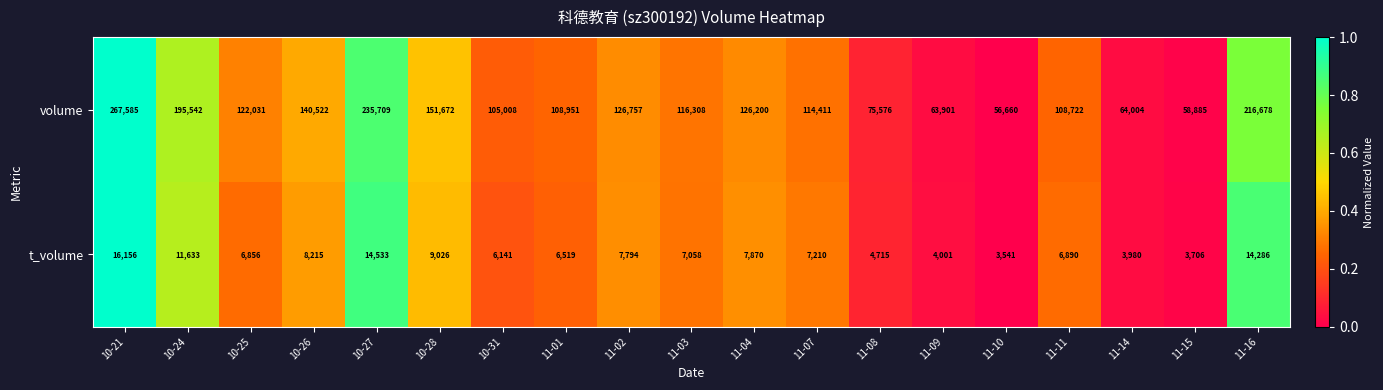

Between 11-01 and 11-11, which series saw the biggest shift?

t_volume